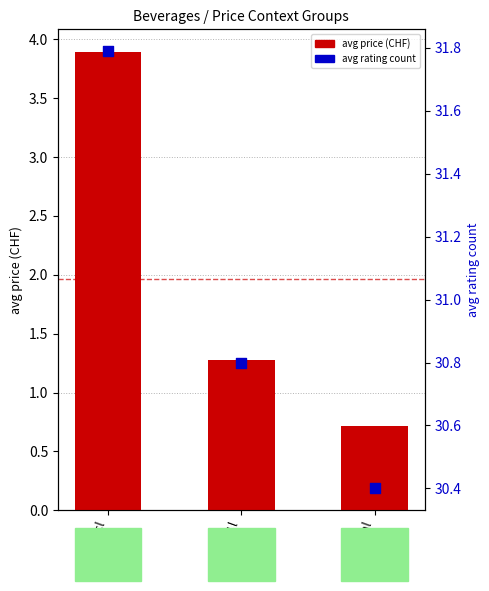

Which series has the largest total across all categories?

avg rating count